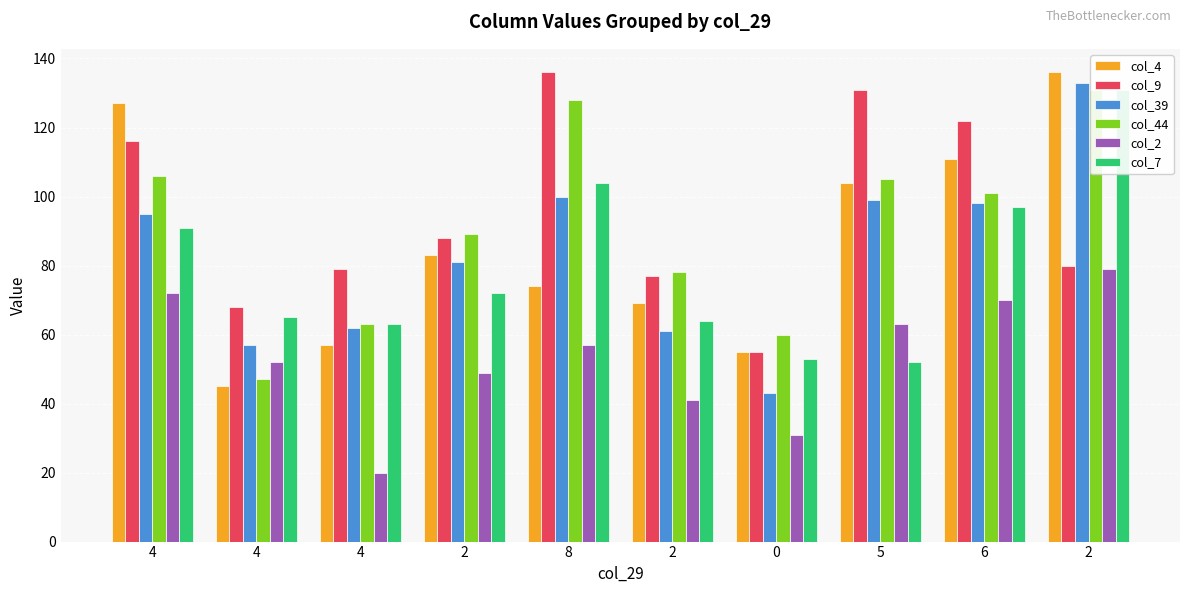

Are the bars grouped side by side (vs. stacked)?

Yes